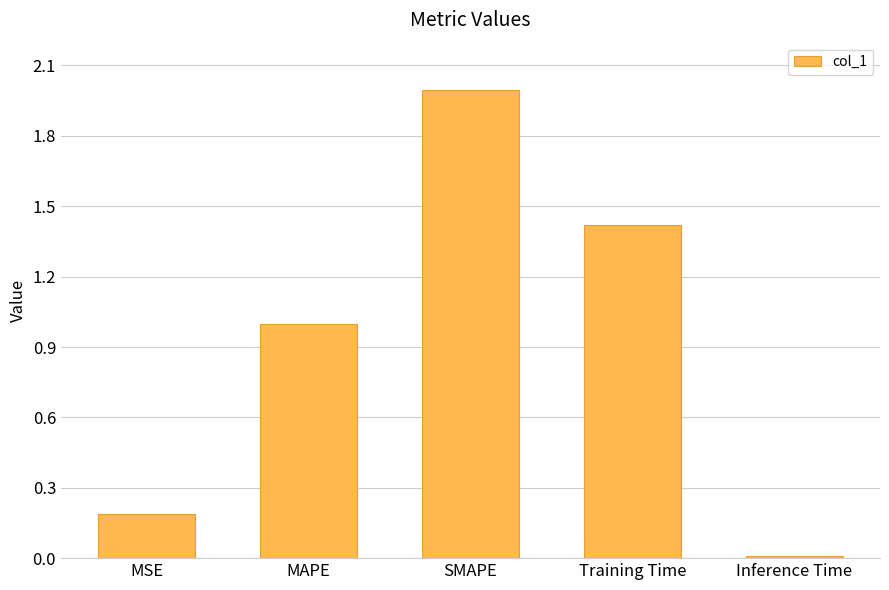

At which category does the chart reach its minimum across all series?

Inference Time